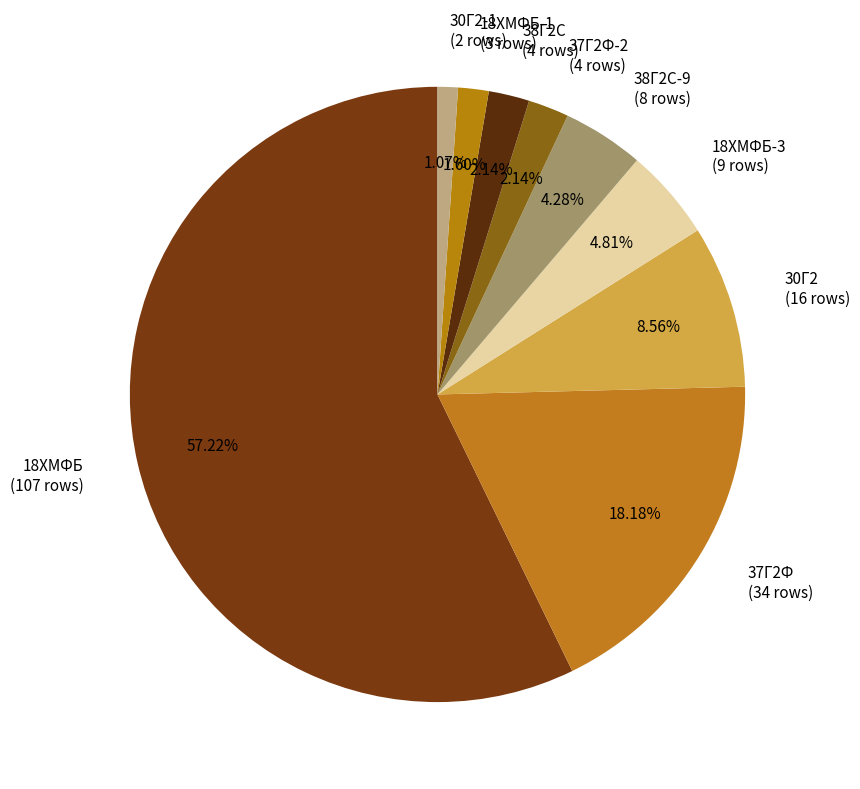

Is the sum of 38Г2С-9 (8 rows) and 30Г2-1 (2 rows) greater than half?

No